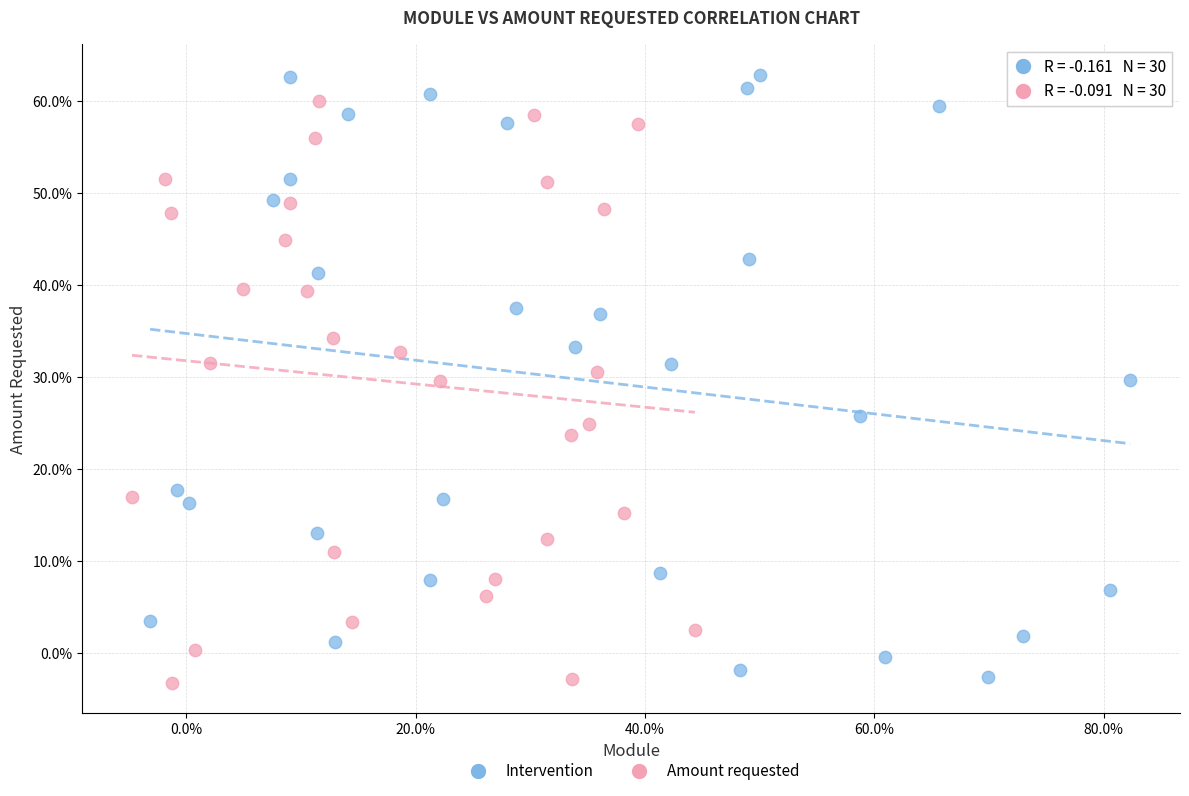

Which series reaches the minimum Y coordinate?

Amount requested